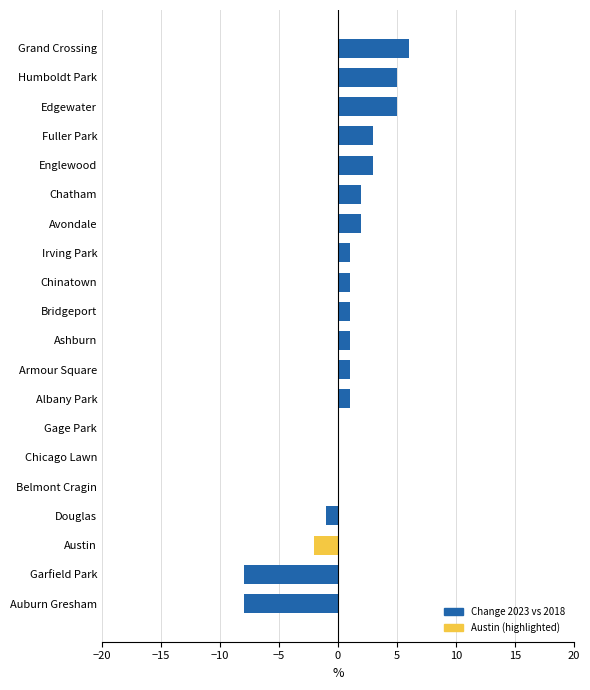

What is the sum of all values?

13